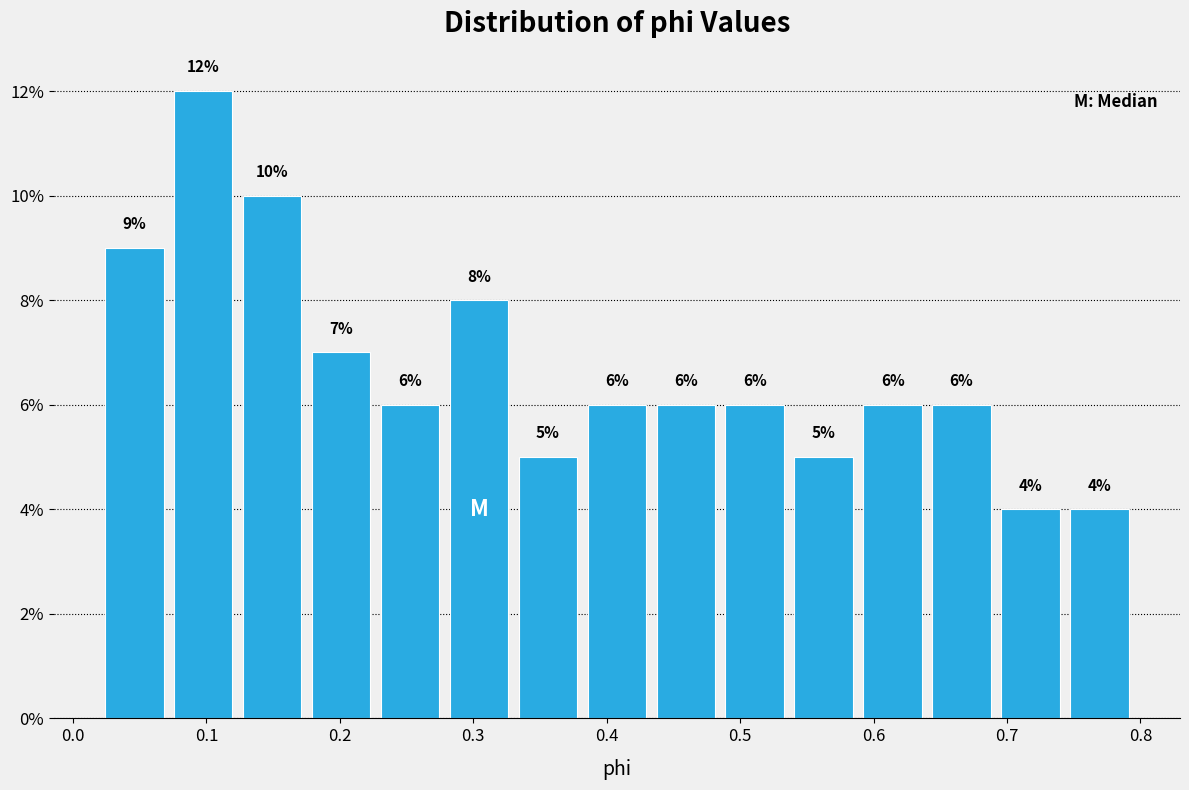

Reading left to right, list every bar in this chart as the range it spans on the x-axis followed by its height. The bar edges are not printed on the chart, so give them approximately, as read against the axis.

0.02 to 0.07: 9
0.07 to 0.12: 12
0.12 to 0.18: 10
0.18 to 0.23: 7
0.23 to 0.28: 6
0.28 to 0.33: 8
0.33 to 0.38: 5
0.38 to 0.43: 6
0.43 to 0.49: 6
0.49 to 0.54: 6
0.54 to 0.59: 5
0.59 to 0.64: 6
0.64 to 0.69: 6
0.69 to 0.74: 4
0.74 to 0.80: 4